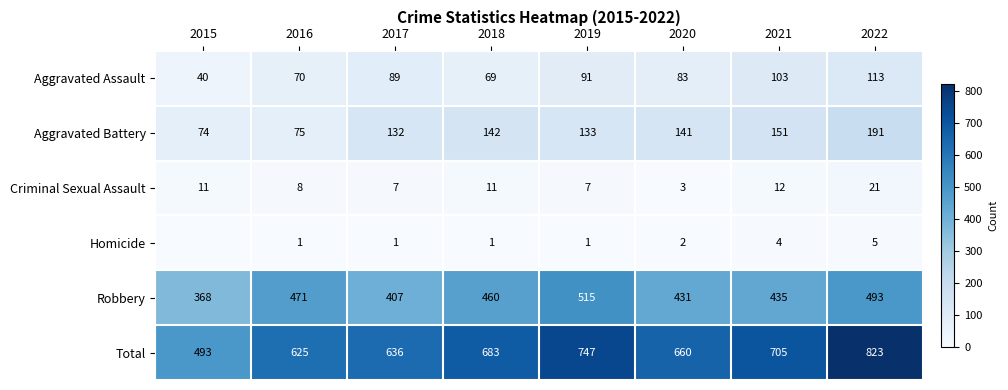

At which label is Aggravated Assault closest to 76?

2016